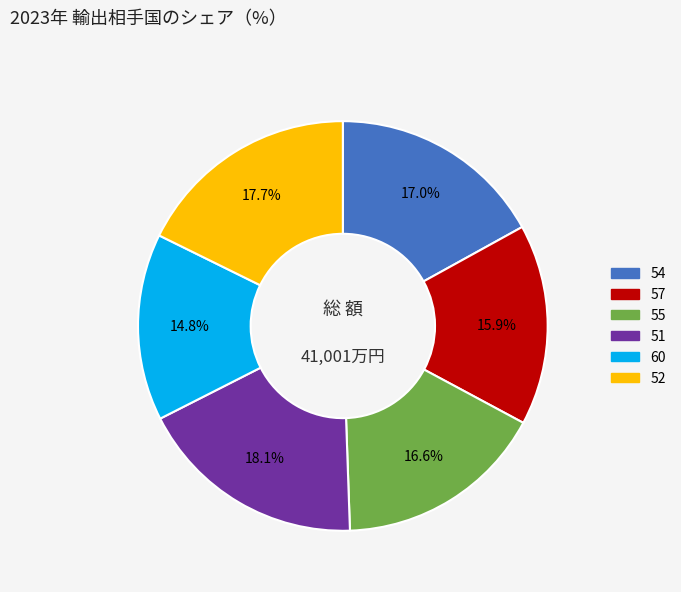

What percentage is the 52 slice, to the nearest percent?

18%